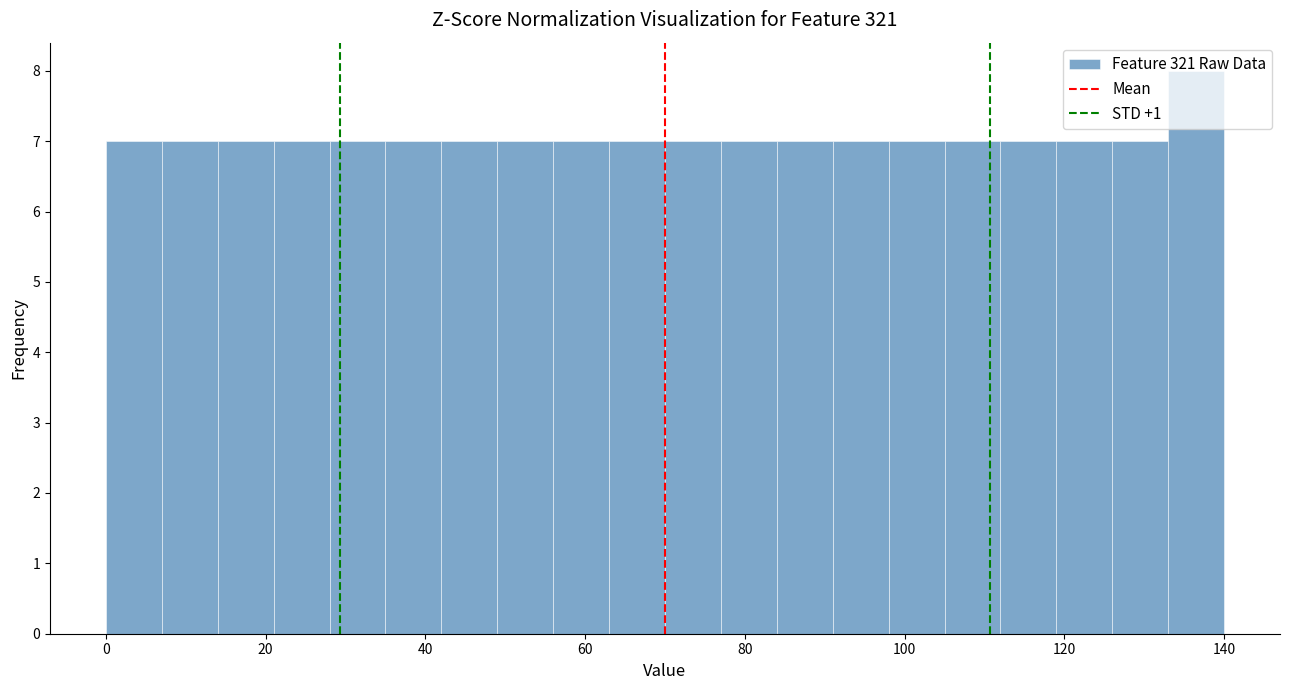

Read against the x-axis, roughly where is the centre of the tallest bar?

136